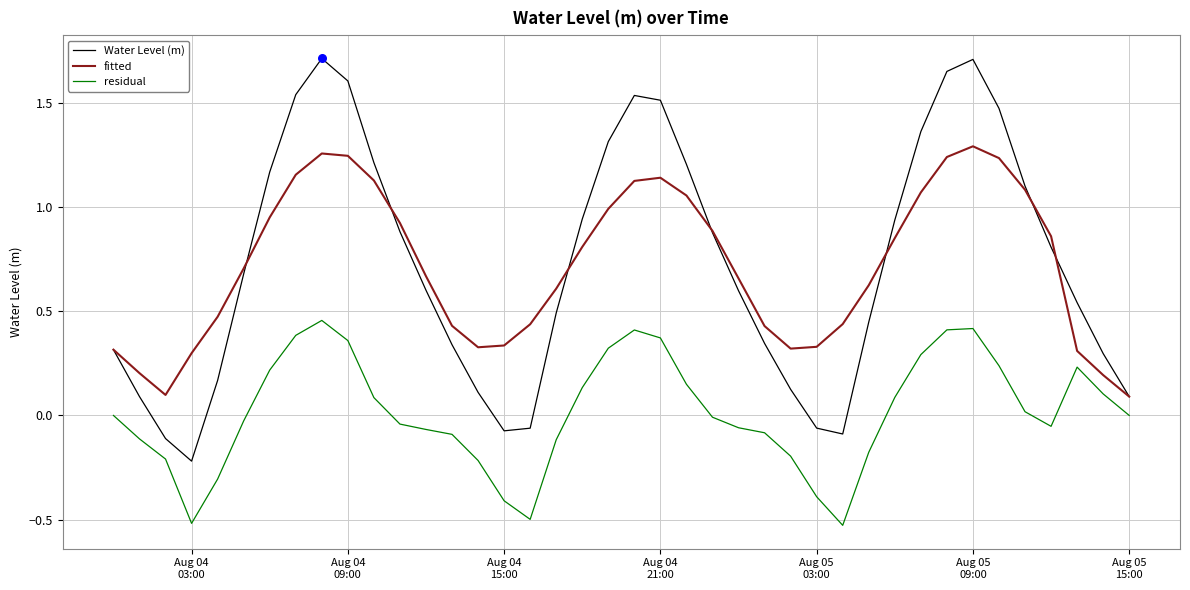

Which series has the widest spread of values?

Water Level (m)